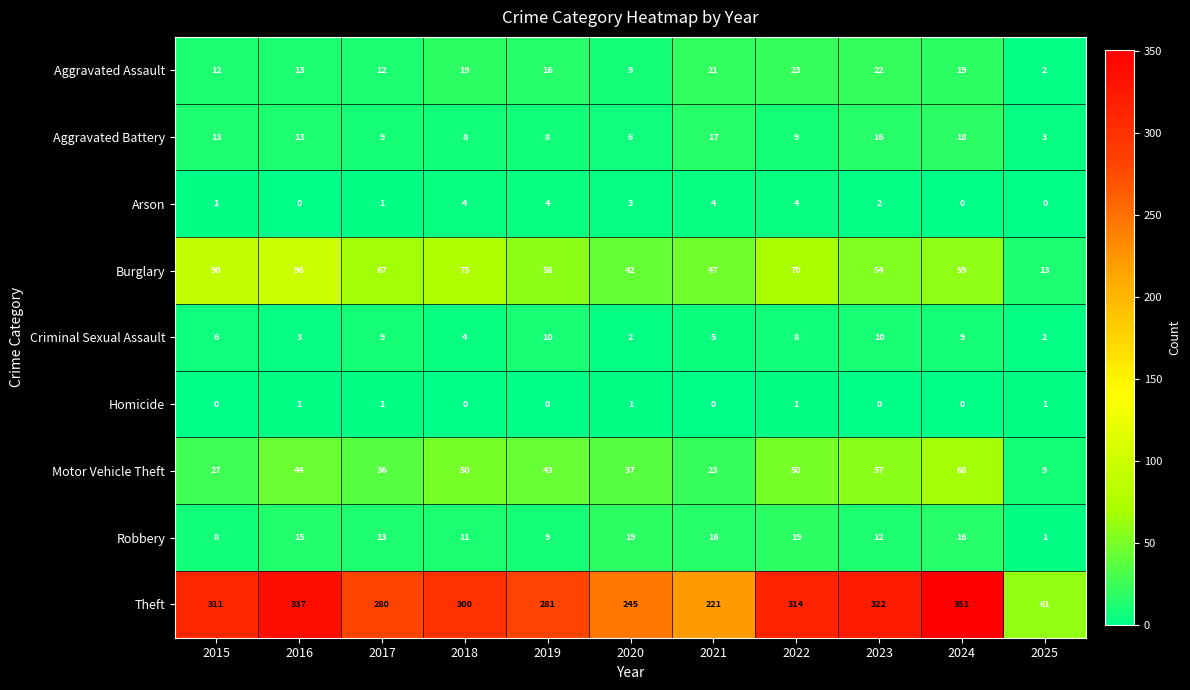

The value of Criminal Sexual Assault at 2017 is 12. True or false?

False